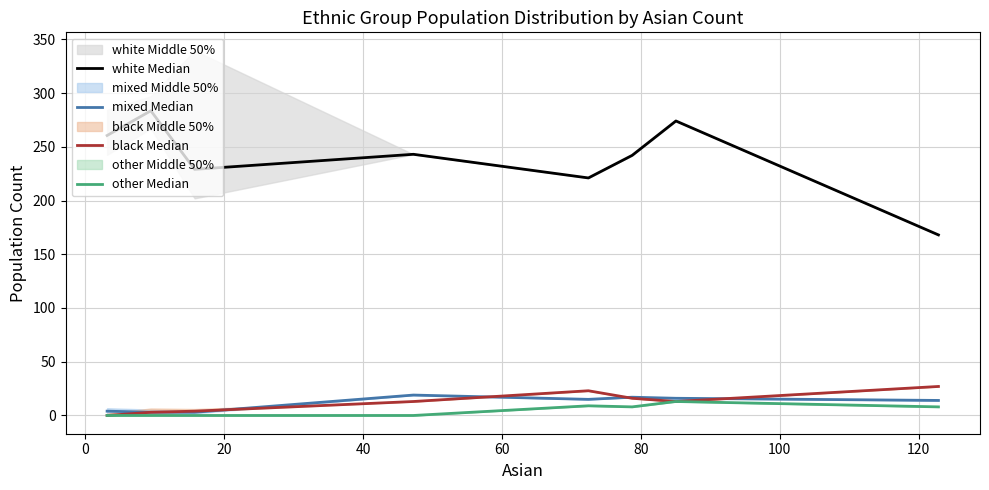

True or false: white Median and black Median cross at least once.

False